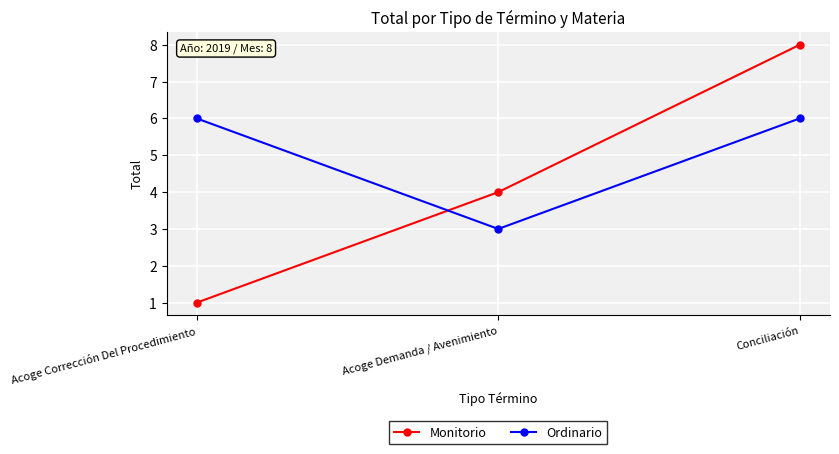

Which series has the largest total across all categories?

Ordinario